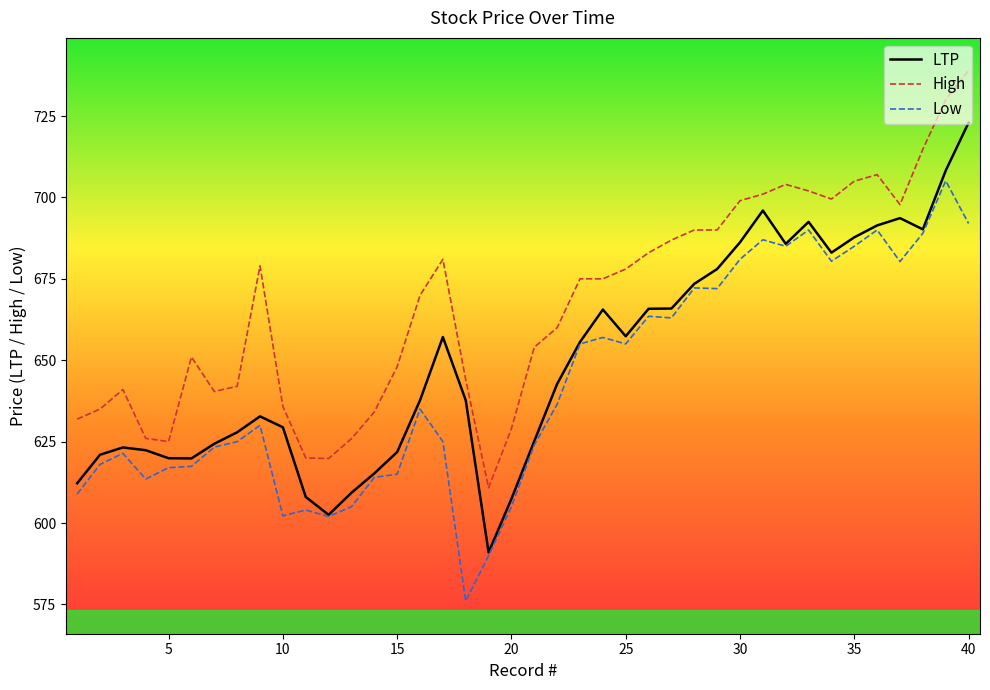

Which series has the largest total across all categories?

High